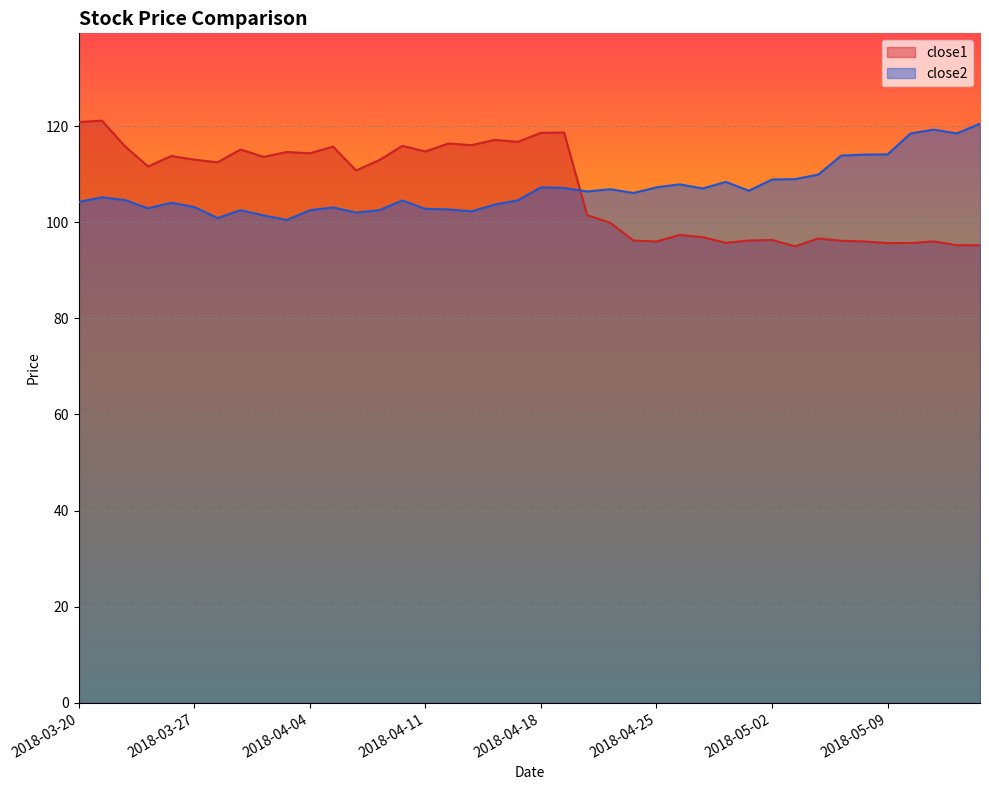

What is the value of the close1 point at the 21st from the left?

118.6